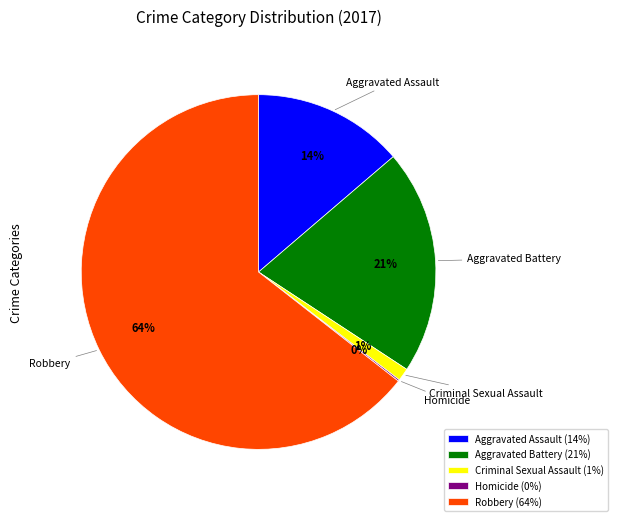

Is there any slice that represents more than half of the pie?

Yes